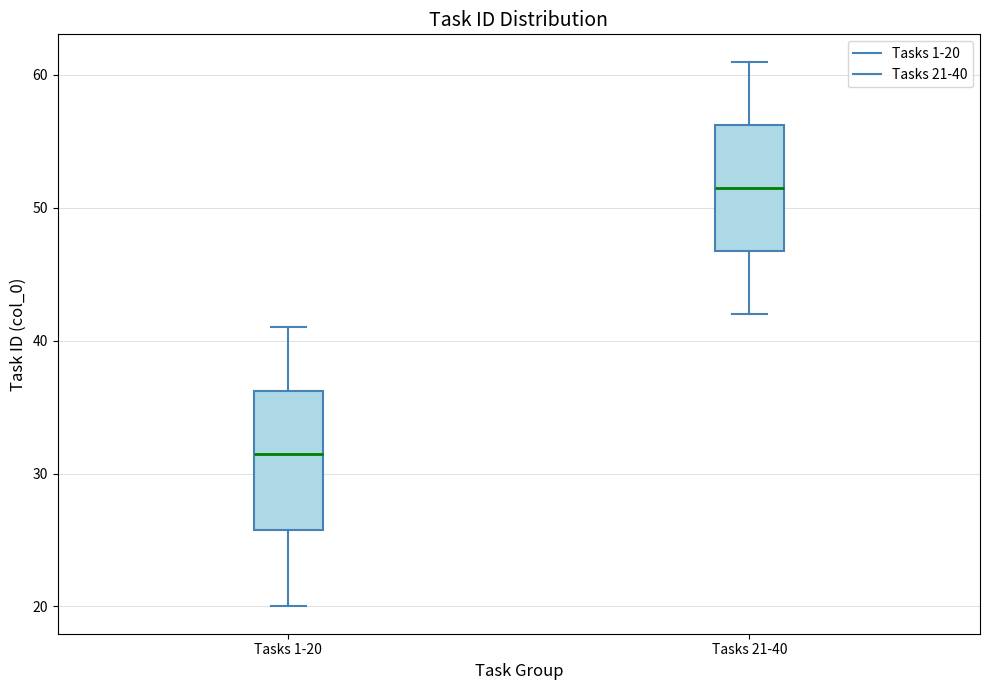

Reading left to right, transcribe this box plot: for each box, give where its median line is, the range the box spans, and where its two whiskers end, as read against the y-axis. The values are not printed on the chart, so give them approximately, as read against the axis.

Tasks 1-20: median 32, box 26 to 36, whiskers 20 to 41
Tasks 21-40: median 52, box 47 to 56, whiskers 42 to 61